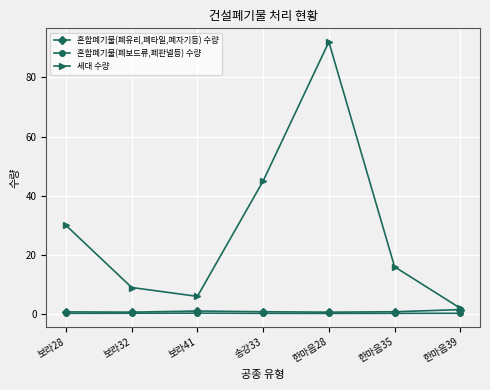

What is the value of the 혼합폐기물(폐보드류,폐판넬등) 수량 point at the 6th from the left?

0.3